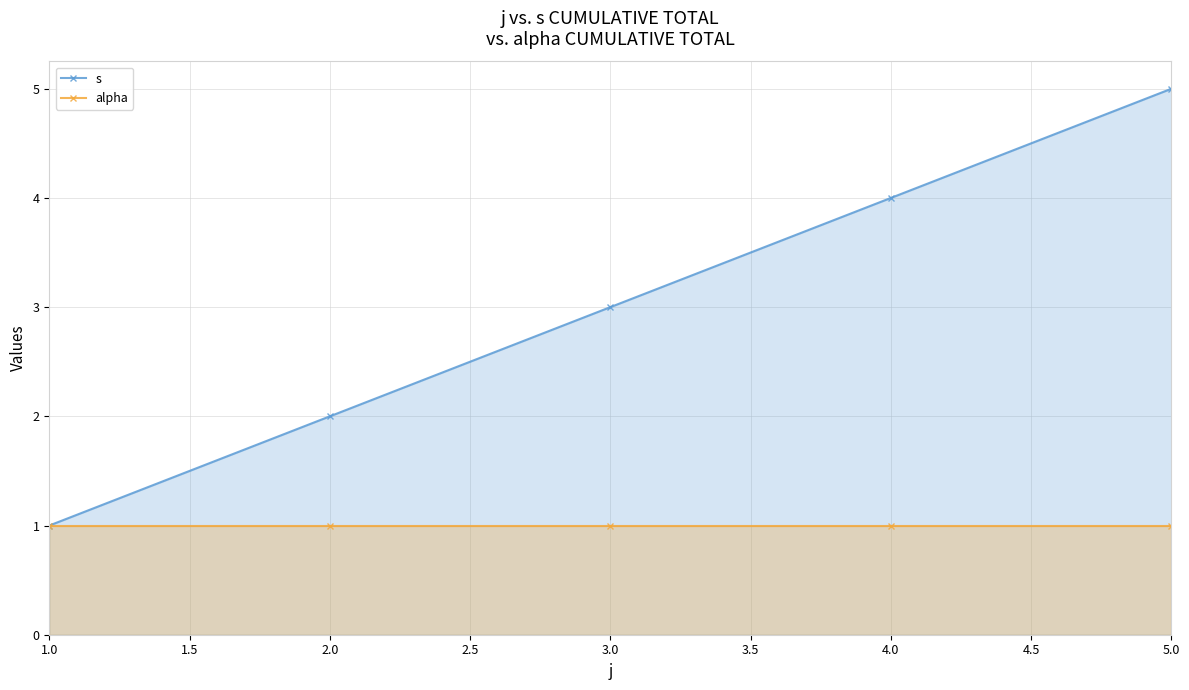

What is the total value across all series at 1.0?

2